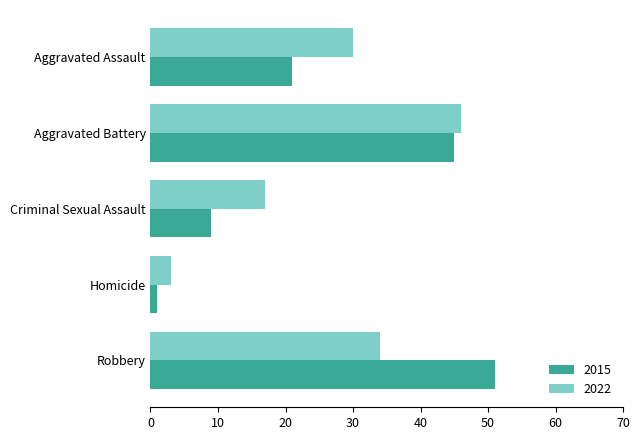

What is the difference between the 2015 values at Homicide and Robbery?

50